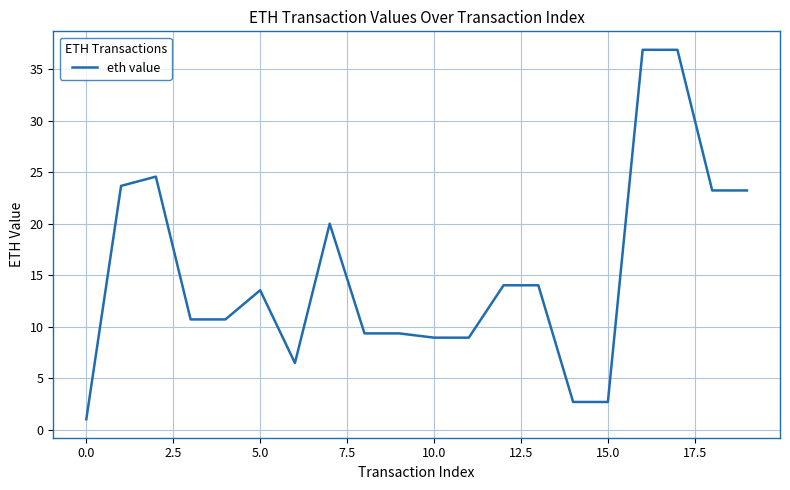

What is the smallest value displayed?

1.0